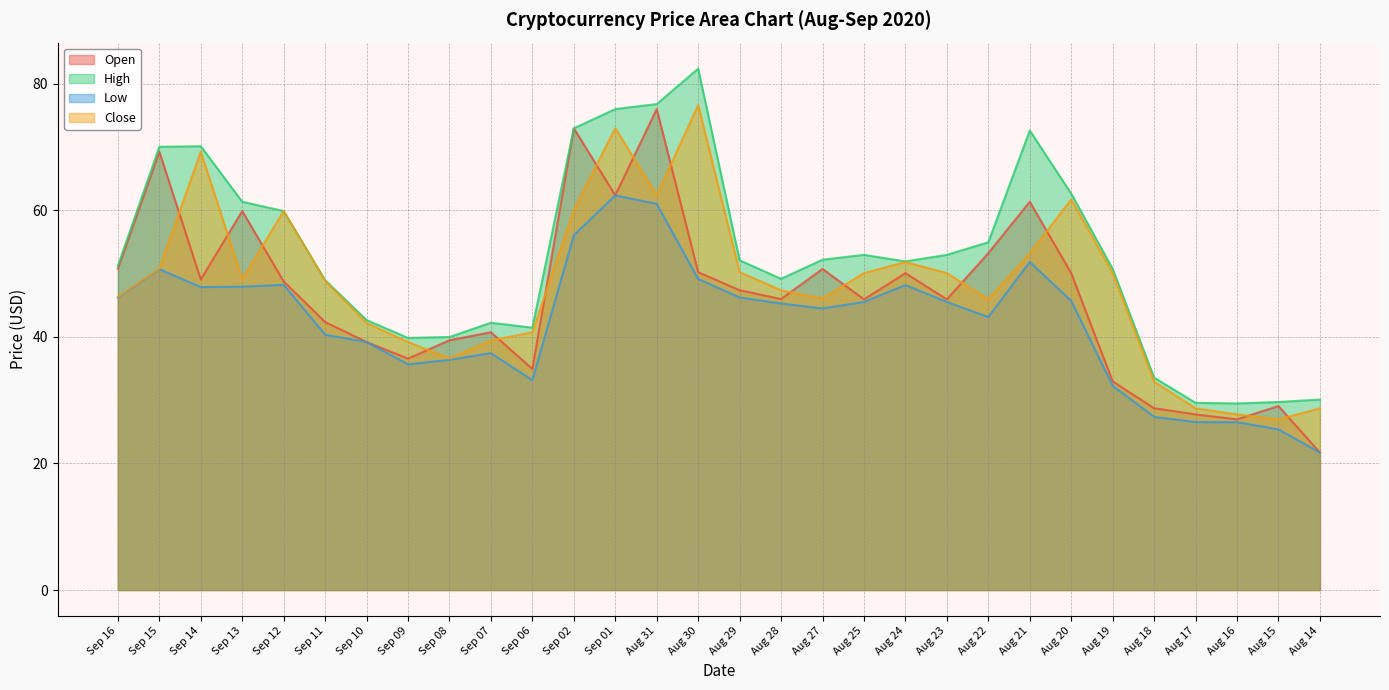

Which category has the lowest value across all series?

Aug 14